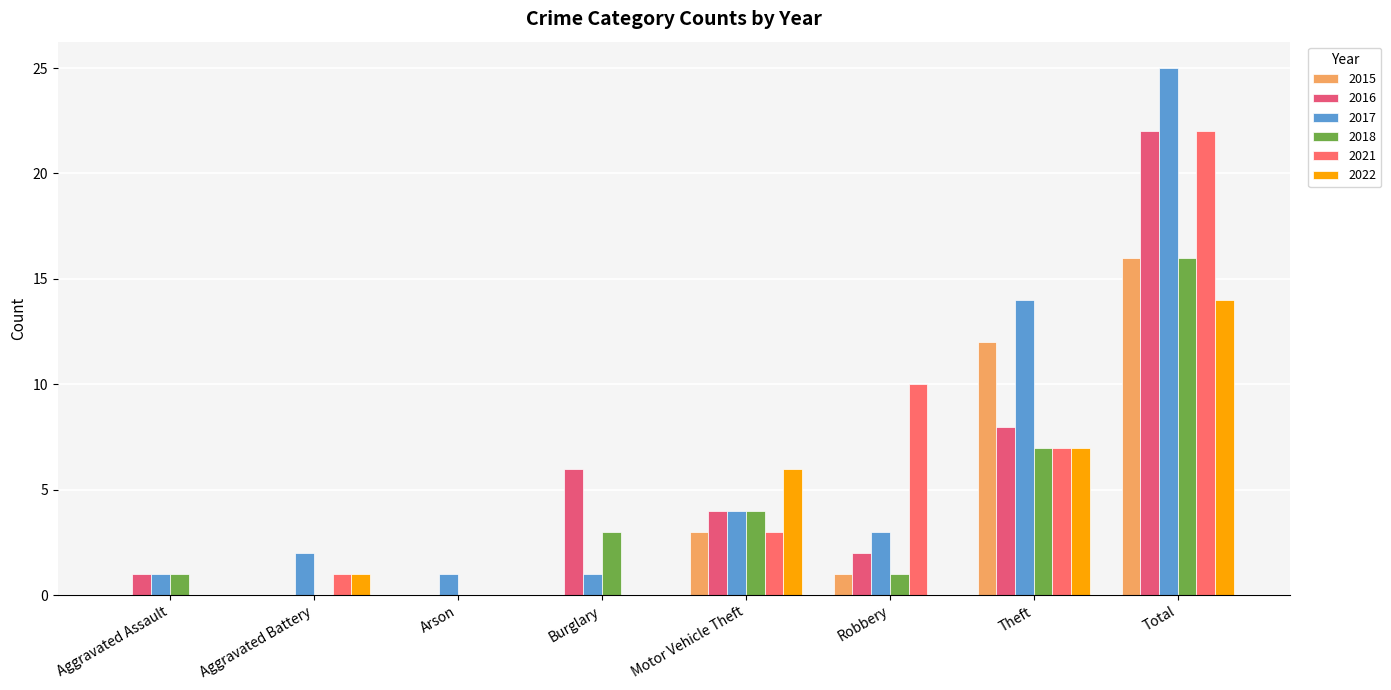

True or false: 2022 has a value of 14 at Total.

True